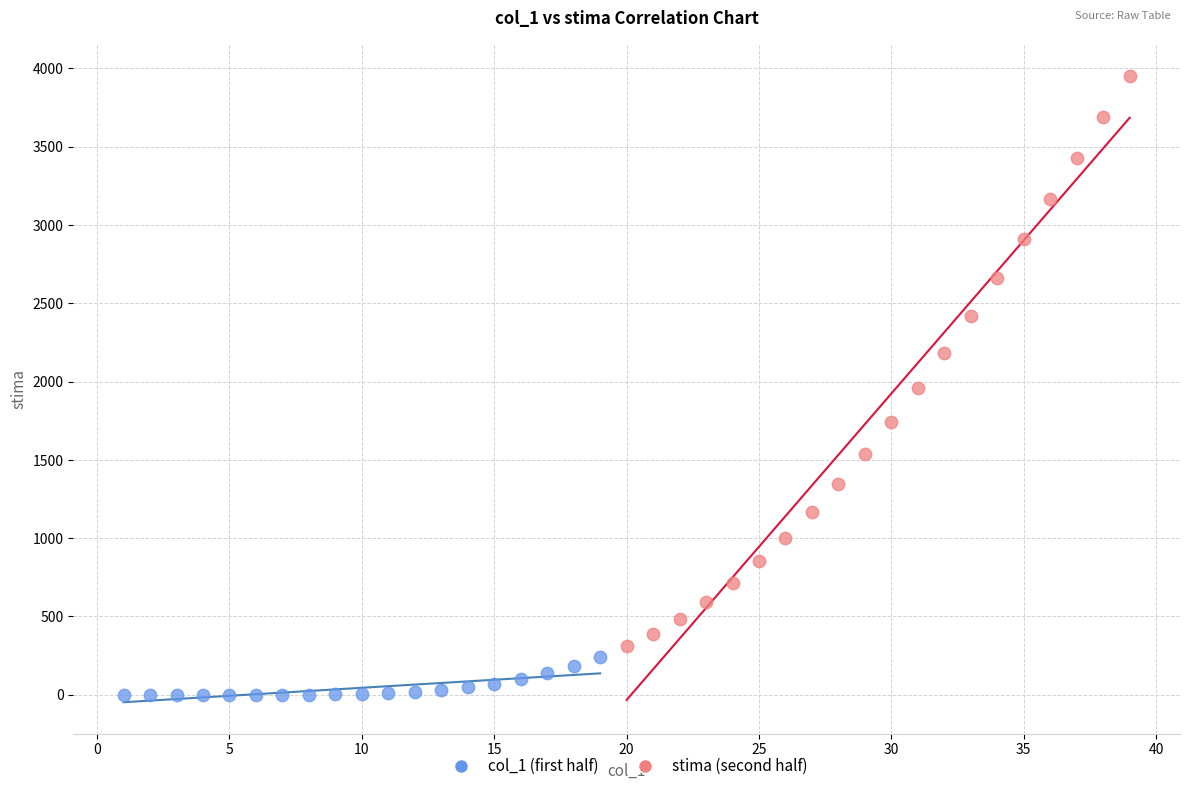

What are all the series names shown in the legend?

col_1 (first half), stima (second half)